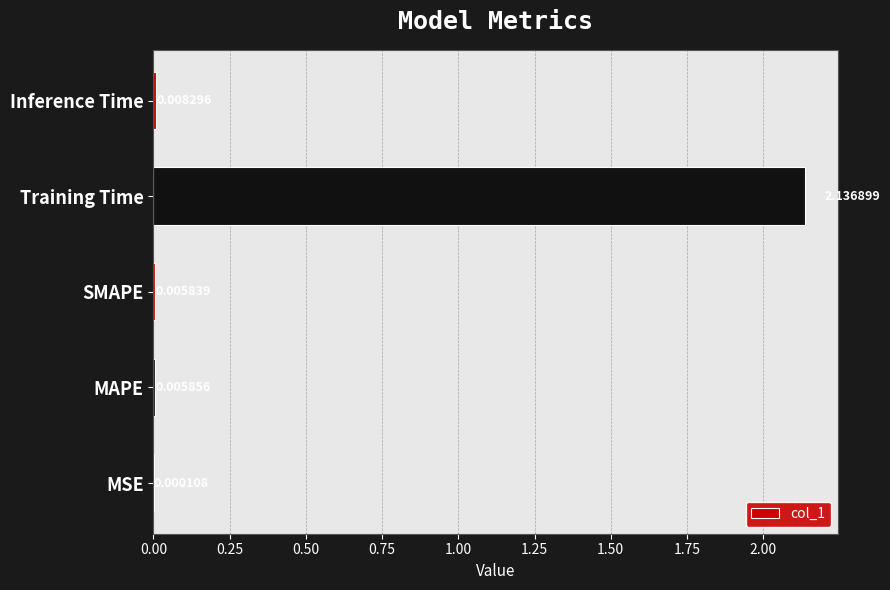

Which label corresponds to the largest value in the chart?

Training Time